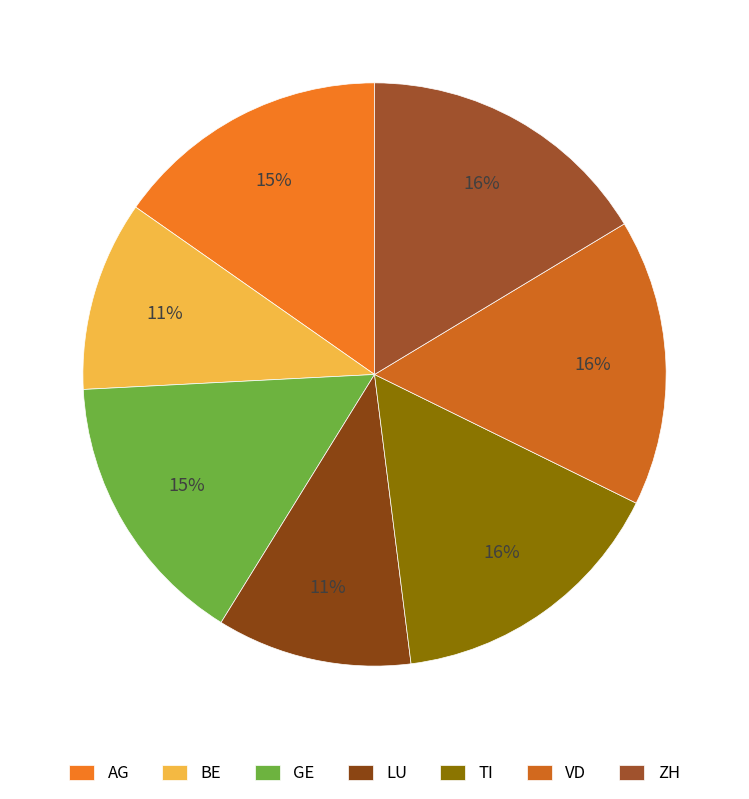

Rank the categories by value from highest to lowest.

ZH, VD, TI, GE, AG, LU, BE